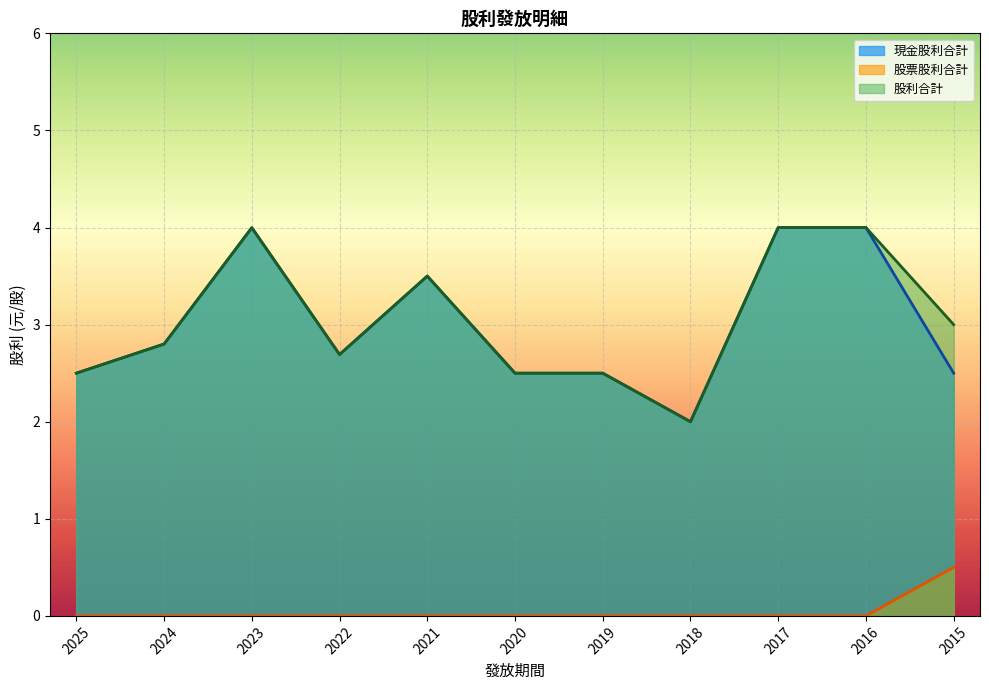

At 2018, list the series in order from largest to smallest.

現金股利合計, 股利合計, 股票股利合計